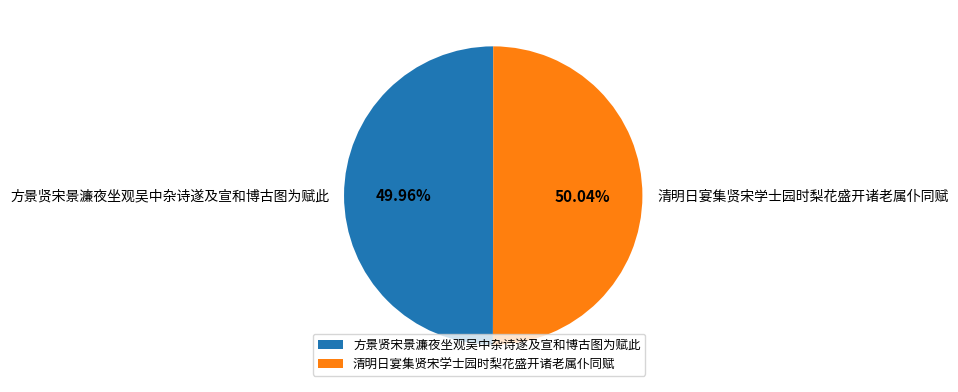

What portion of the pie excludes 清明日宴集贤宋学士园时梨花盛开诸老属仆同赋?

50.0%